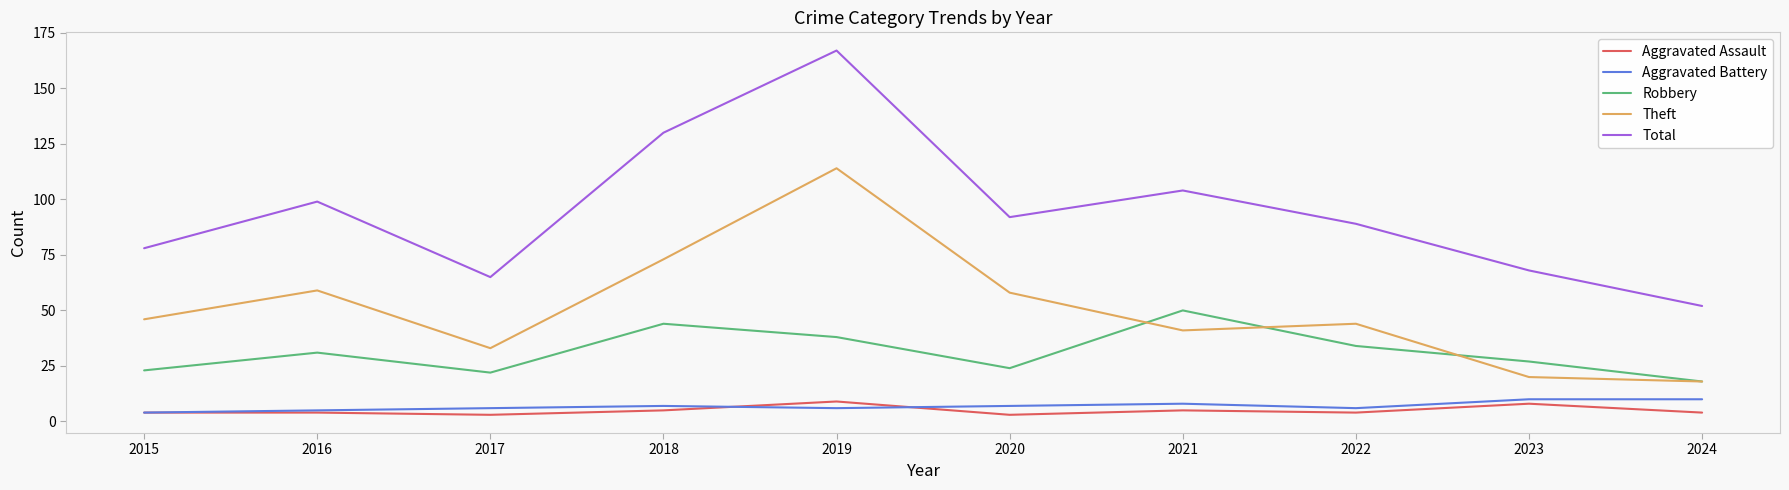

True or false: Aggravated Battery and Theft cross at least once.

False